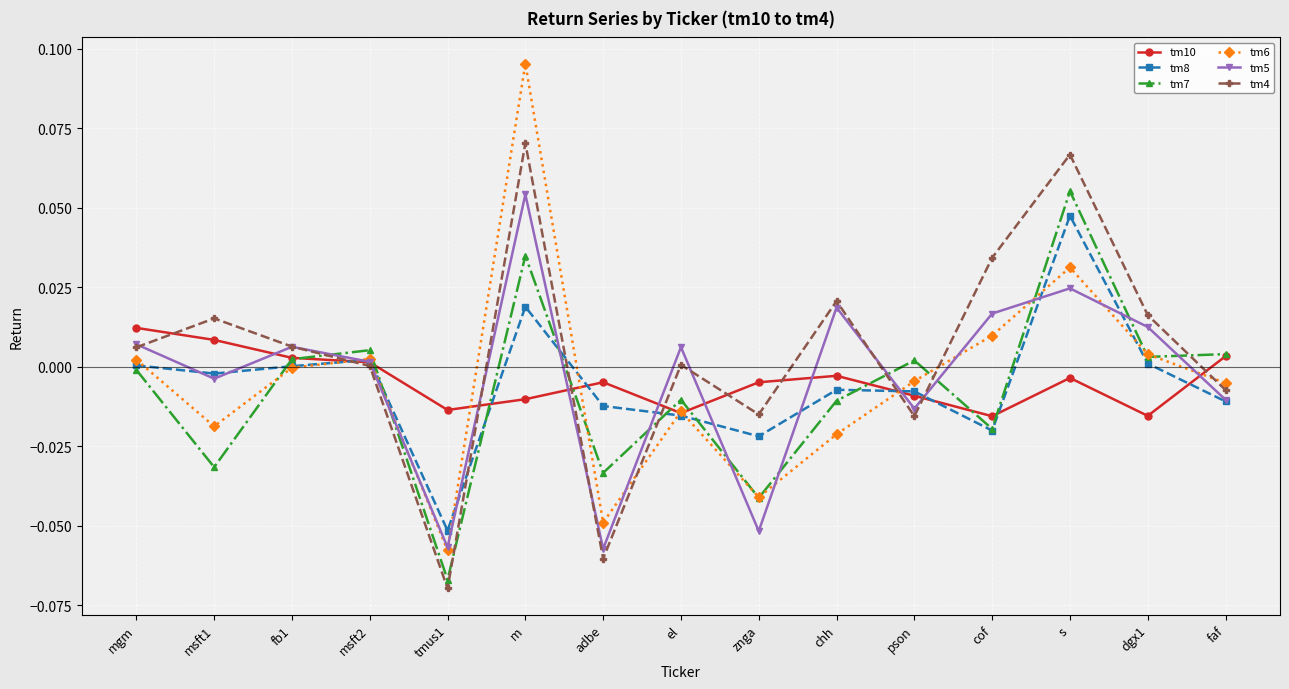

At which category does the chart reach its peak across all series?

m